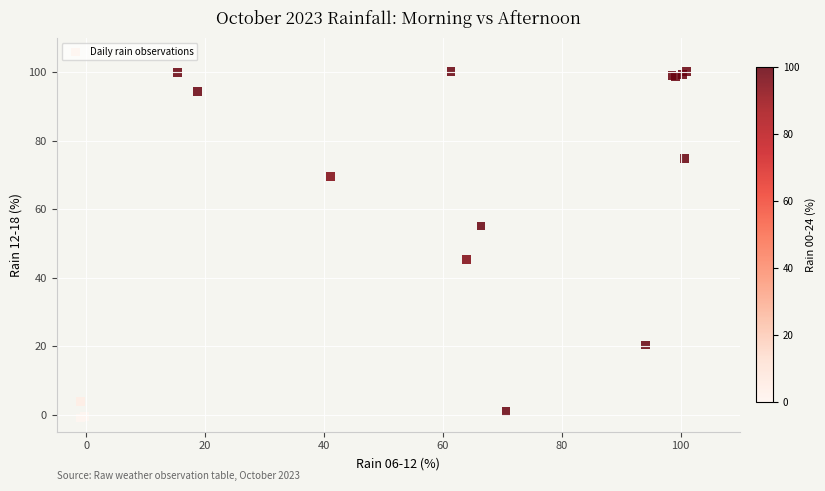

What Y value in the scatter plot is closest to 49?

45.3